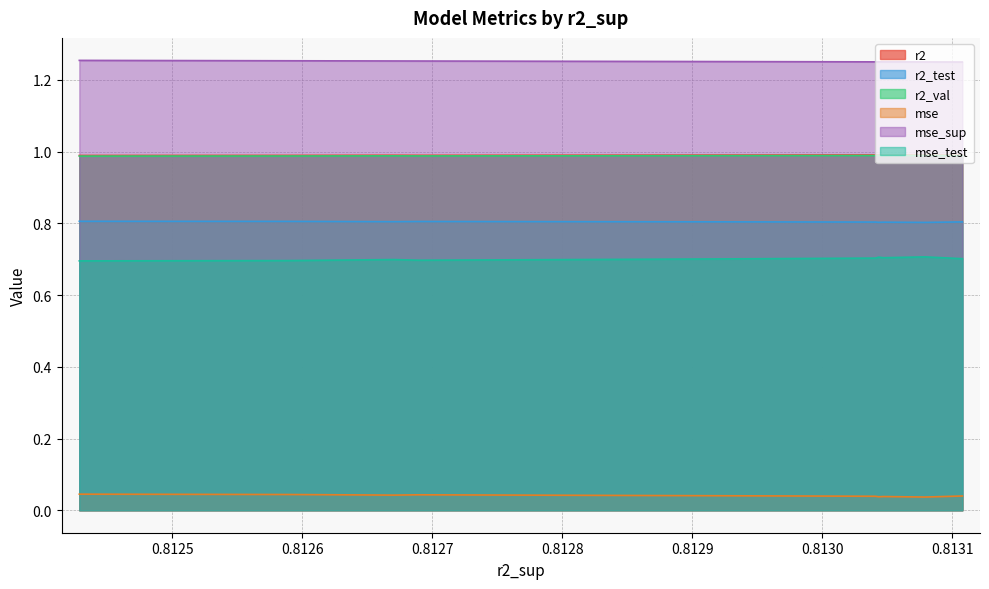

True or false: r2_test and mse_sup intersect in this chart.

False